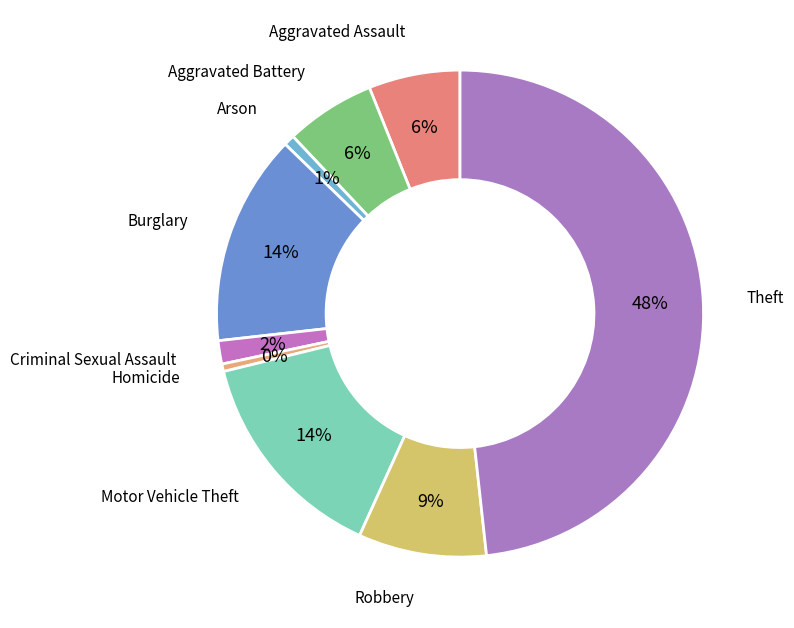

Does Homicide account for over 50% of the chart?

No